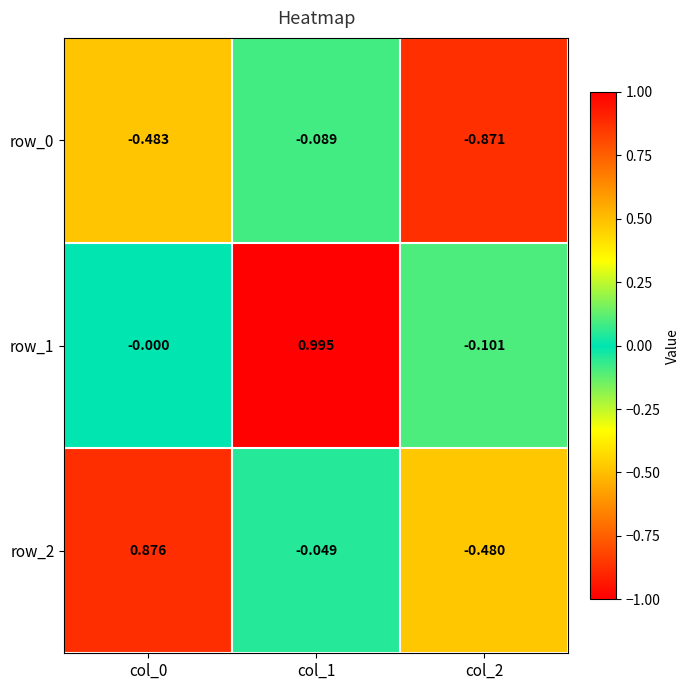

Is the value of row_0 at col_2 greater than the value of row_1 at col_0?

No